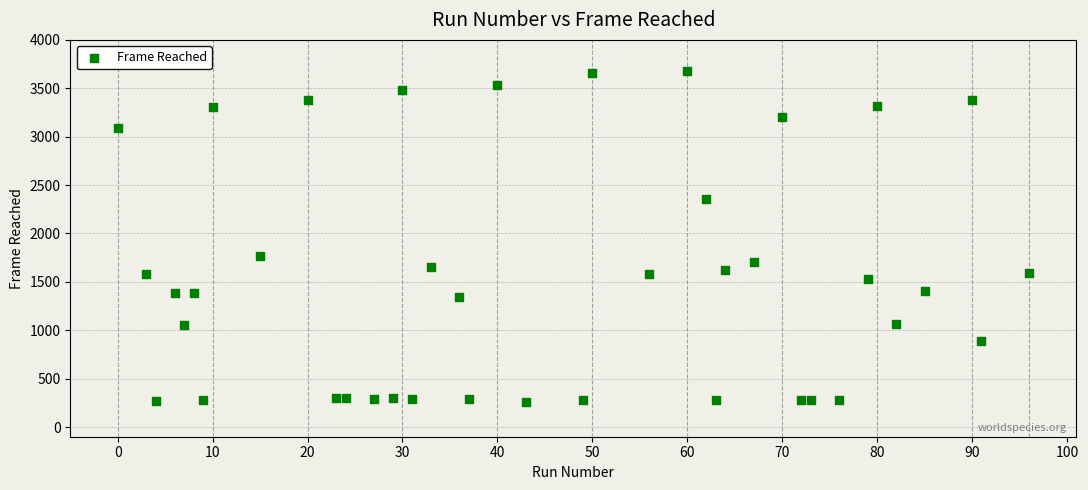

What Y value in the scatter plot is closest to 1970?

1767